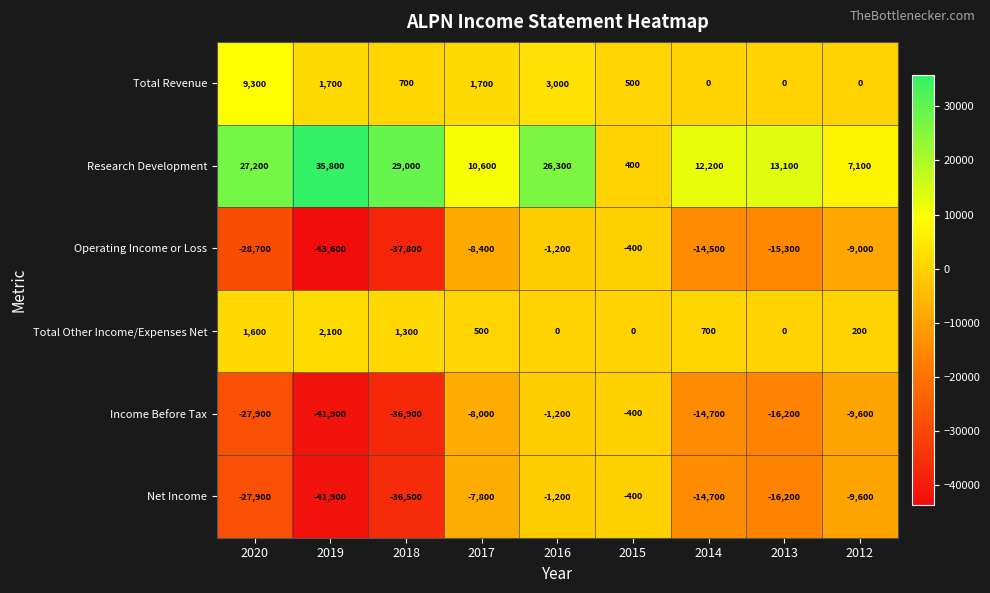

At which label is Total Other Income/Expenses Net closest to 1050?

2018